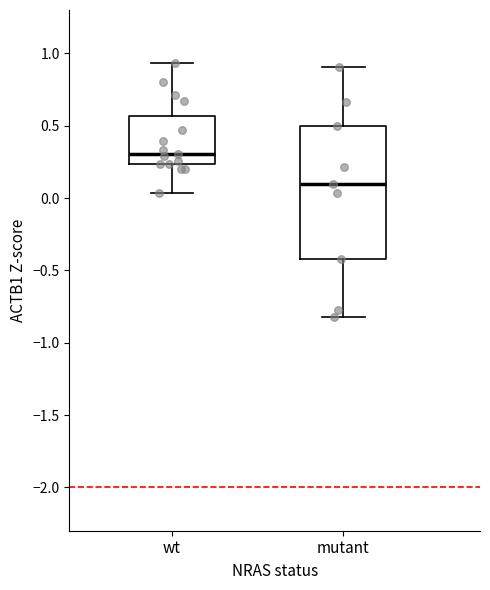

Which box has the highest median line?

wt